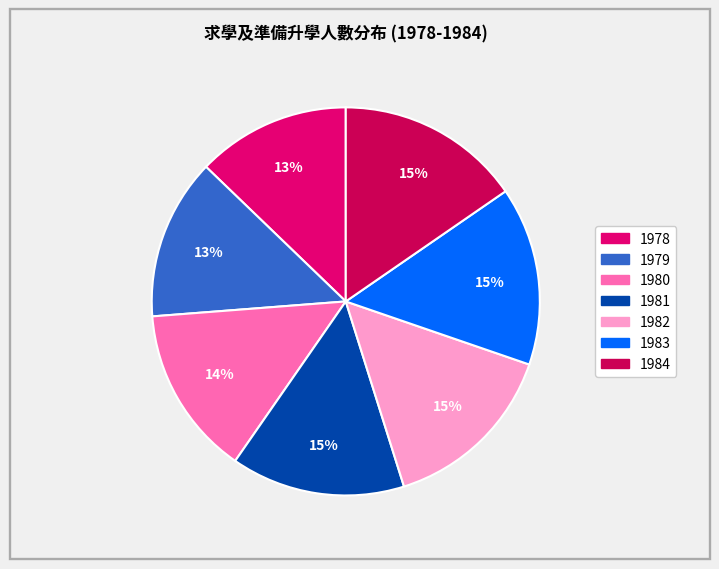

Is there any slice that represents more than half of the pie?

No